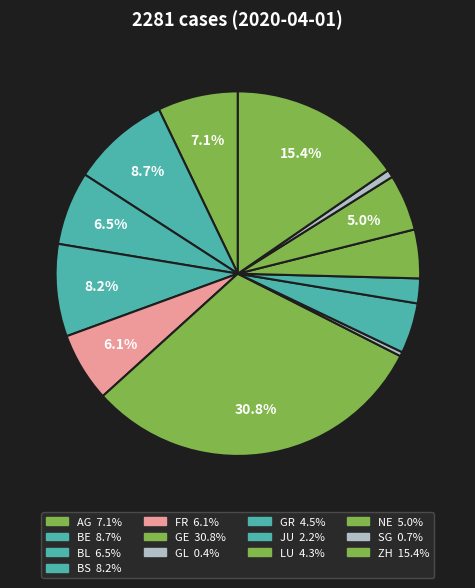

Which category has the biggest portion of the pie?

GE